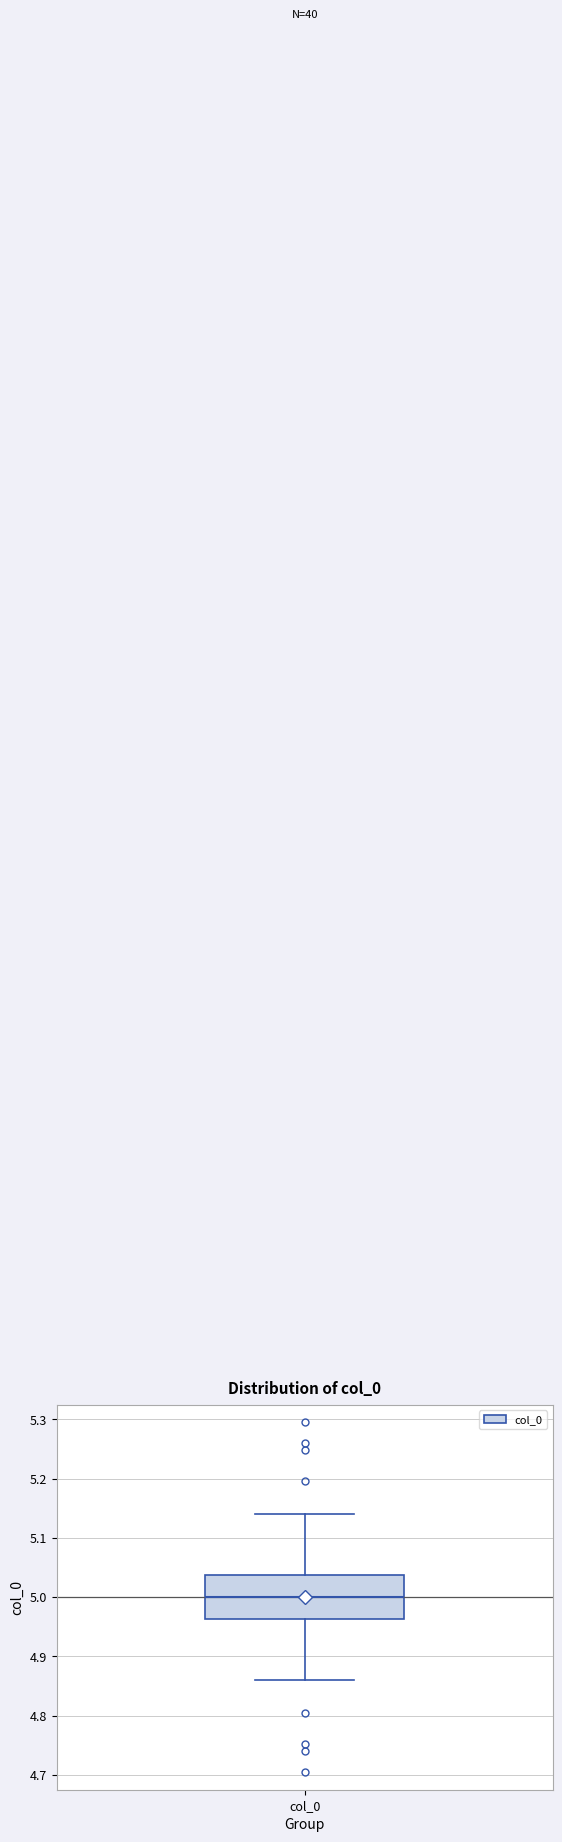

Transcribe this box plot: give where the median line is, the range the box spans, and where the two whiskers end, as read against the y-axis. The values are not printed on the chart, so give them approximately, as read against the axis.

median 5.00, box 4.96 to 5.04, whiskers 4.86 to 5.14